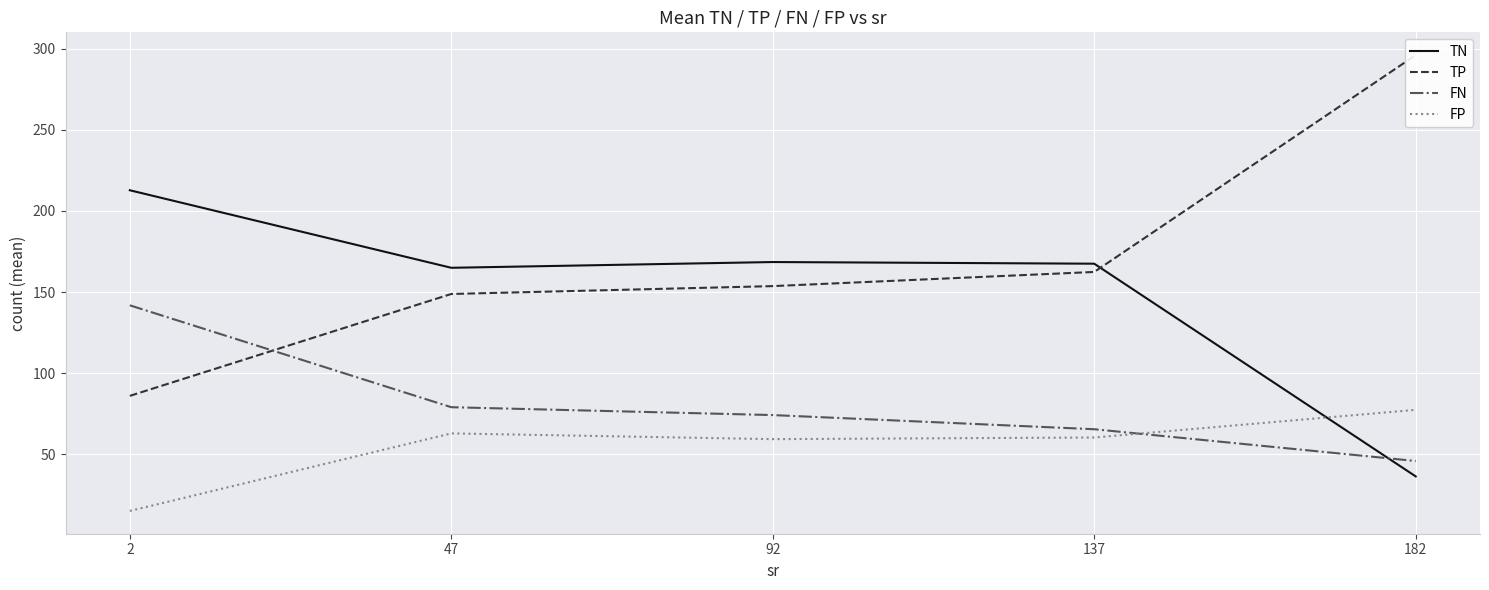

Where do FP and TN first cross each other?

137 and 182